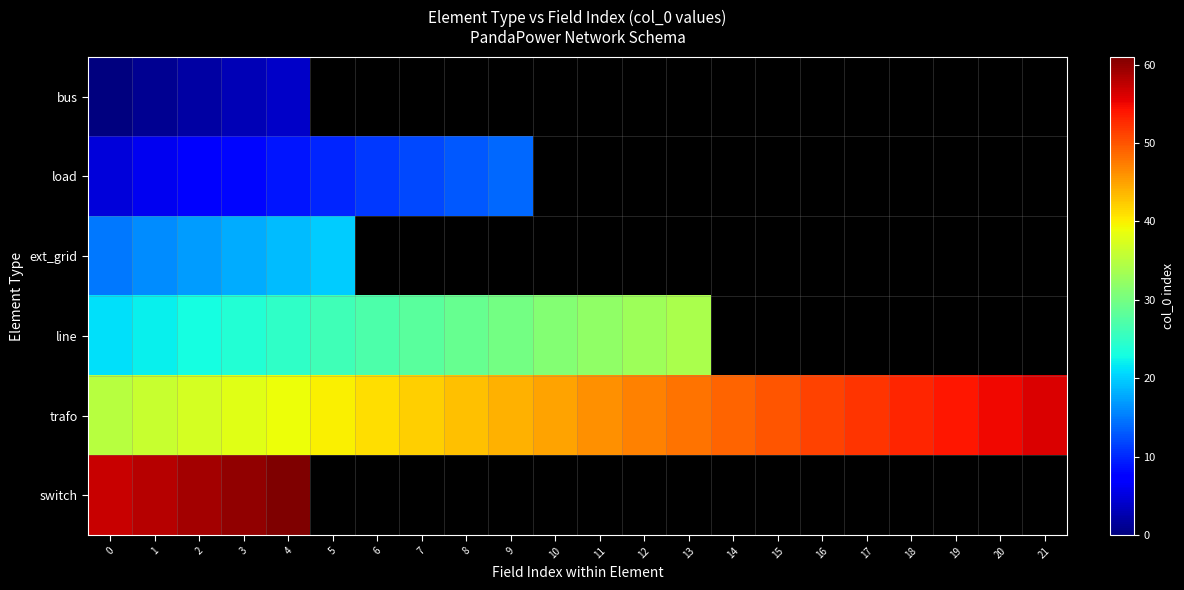

Which series has the widest spread of values?

trafo